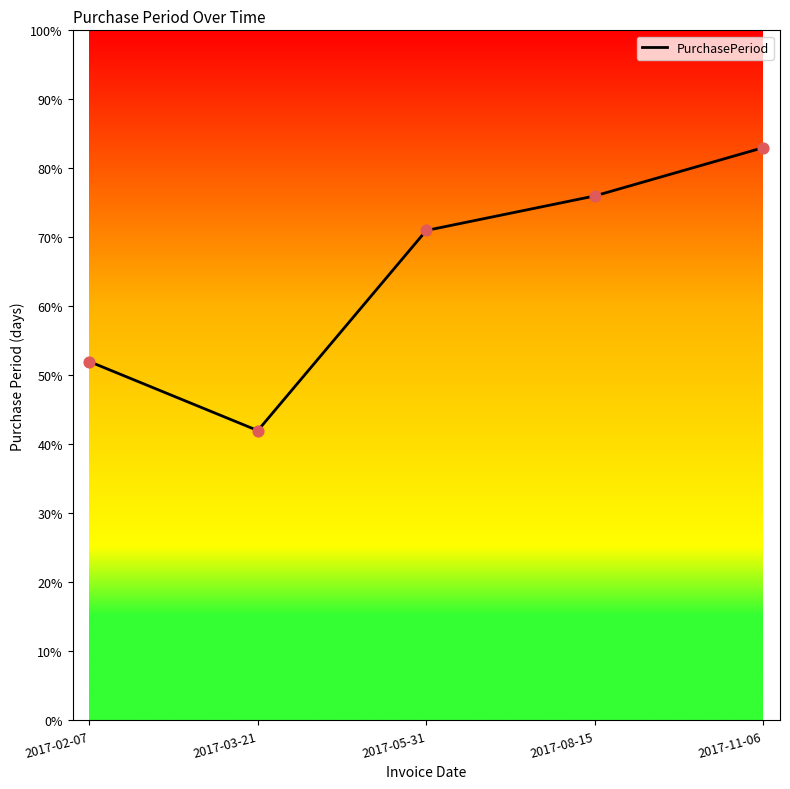

What is the change in value from 2017-03-21 to 2017-08-15?

+34